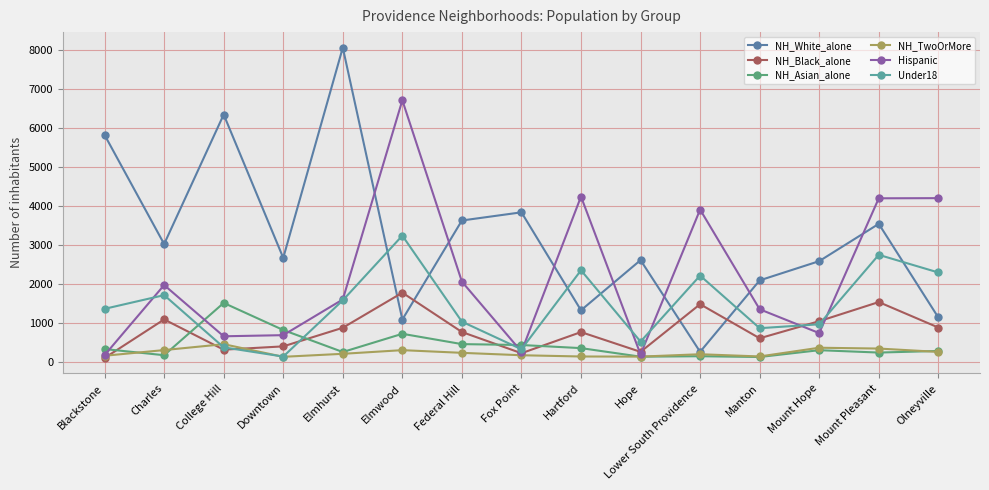

True or false: NH_TwoOrMore has more than 2 points higher than both neighbors.

True